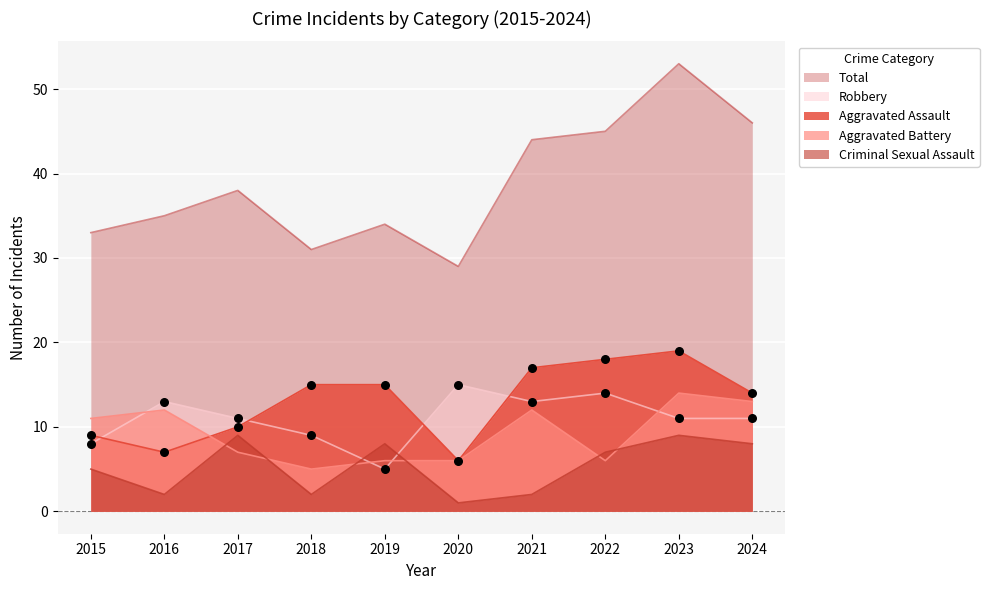

Which series has the widest spread of Y values?

Total